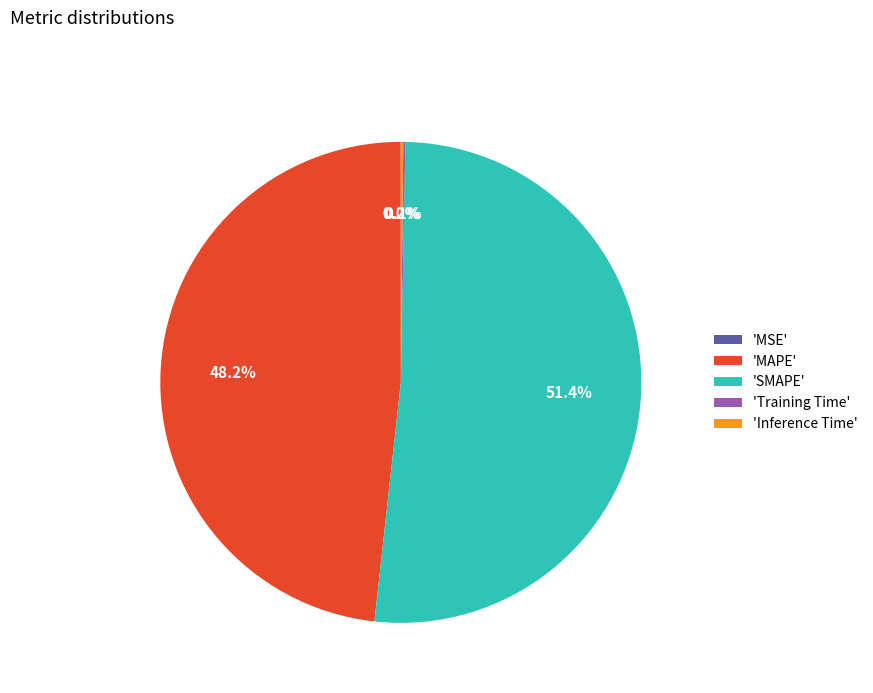

Which category has the biggest portion of the pie?

'SMAPE'